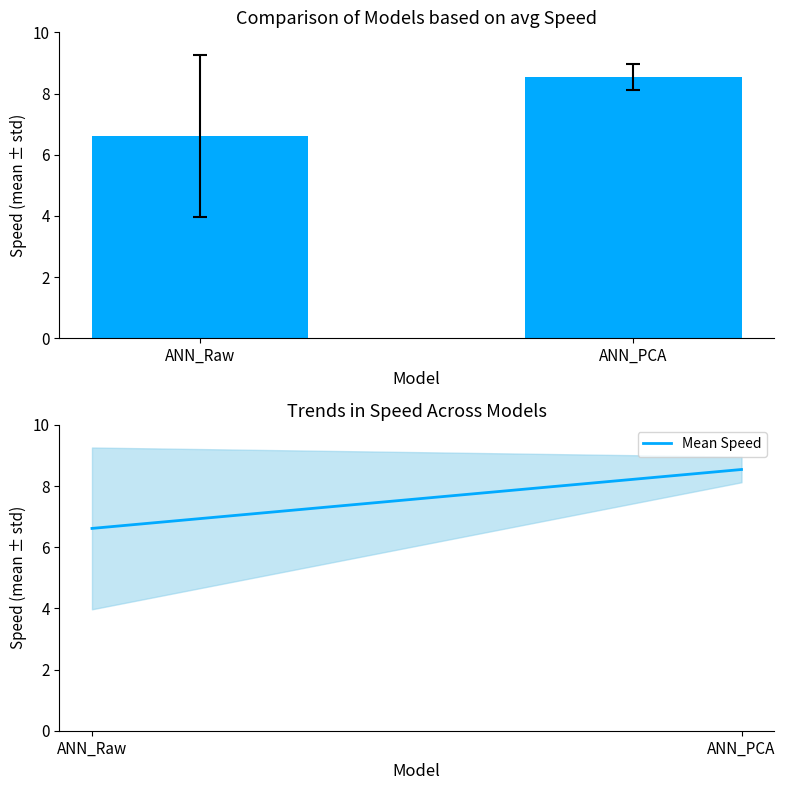

Rank the categories by value from highest to lowest.

ANN_PCA, ANN_Raw